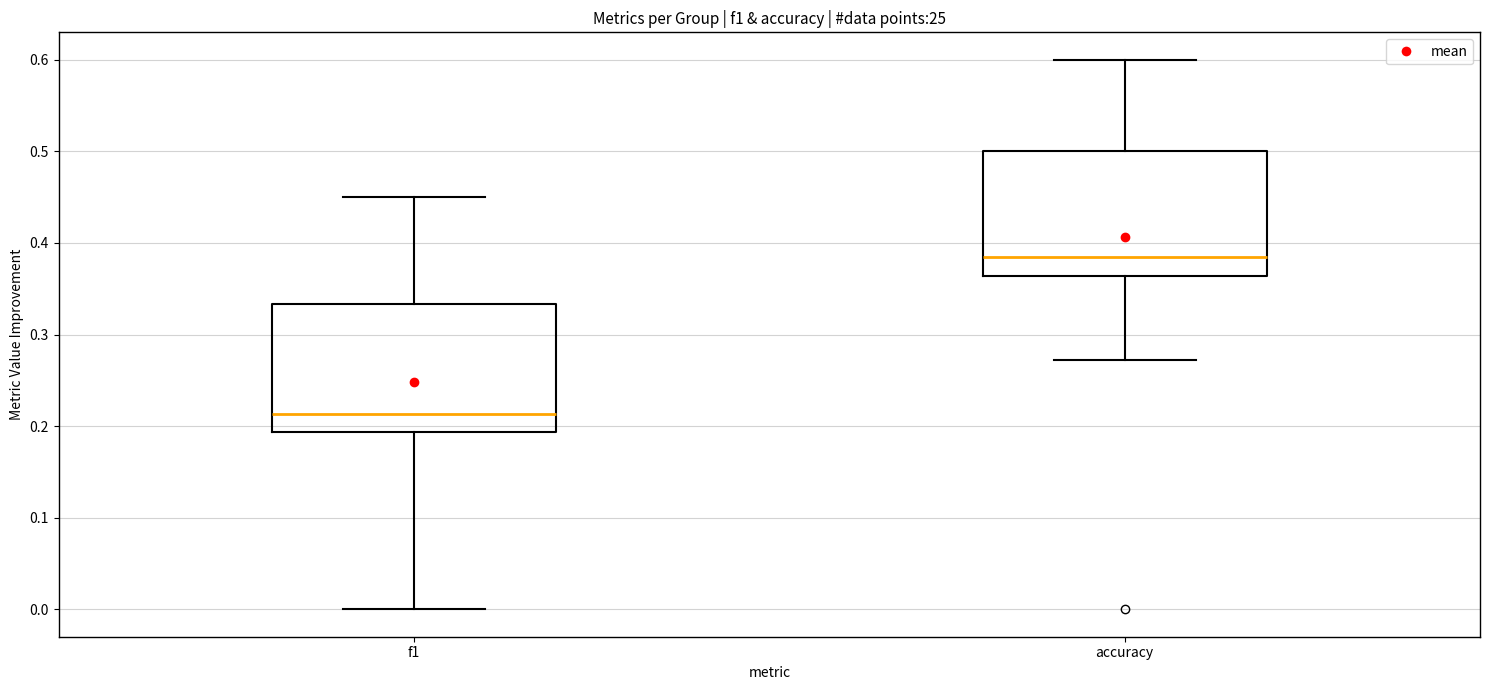

Where does the lower whisker of the box for f1 end on the y-axis? The values are not printed on the chart, so give them approximately, as read against the axis.

0.00